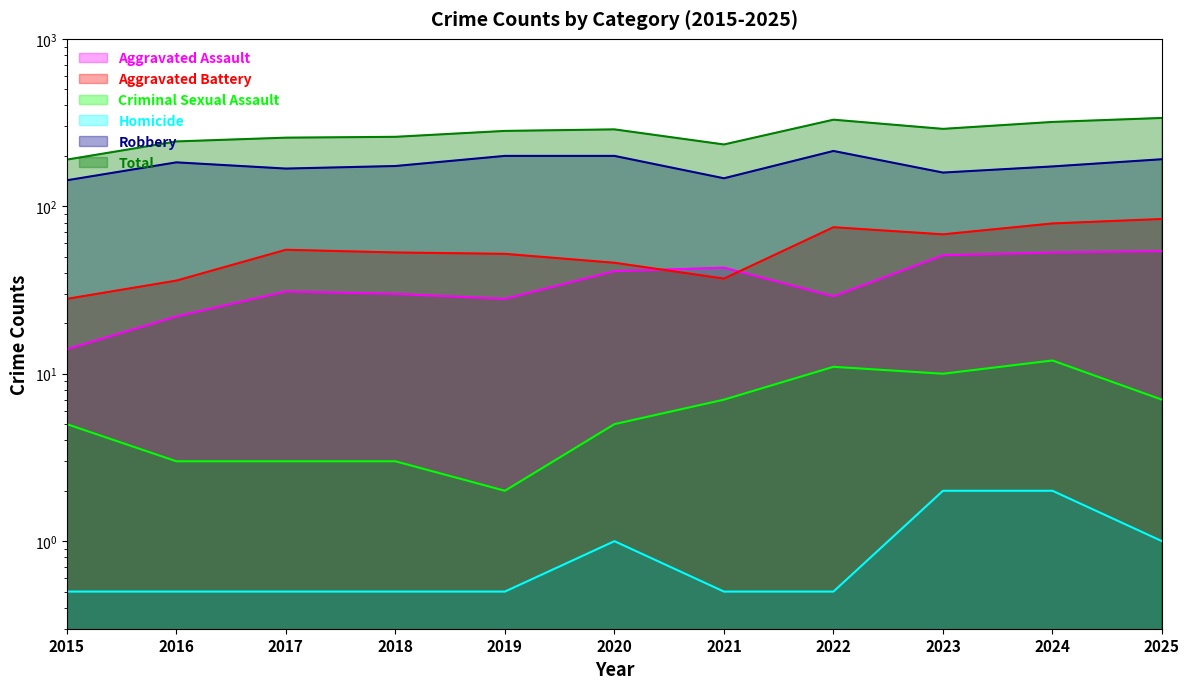

What is the difference between the maximum and minimum values in the Aggravated Assault series?

40.0